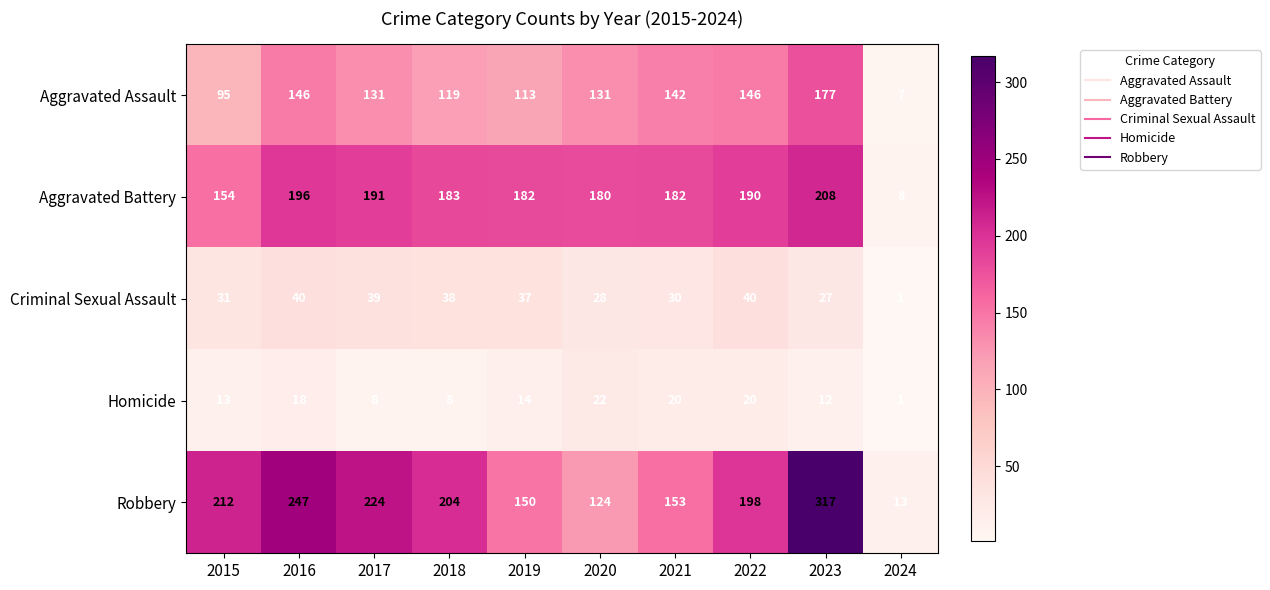

What value does the Aggravated Battery series have at 2023?

208